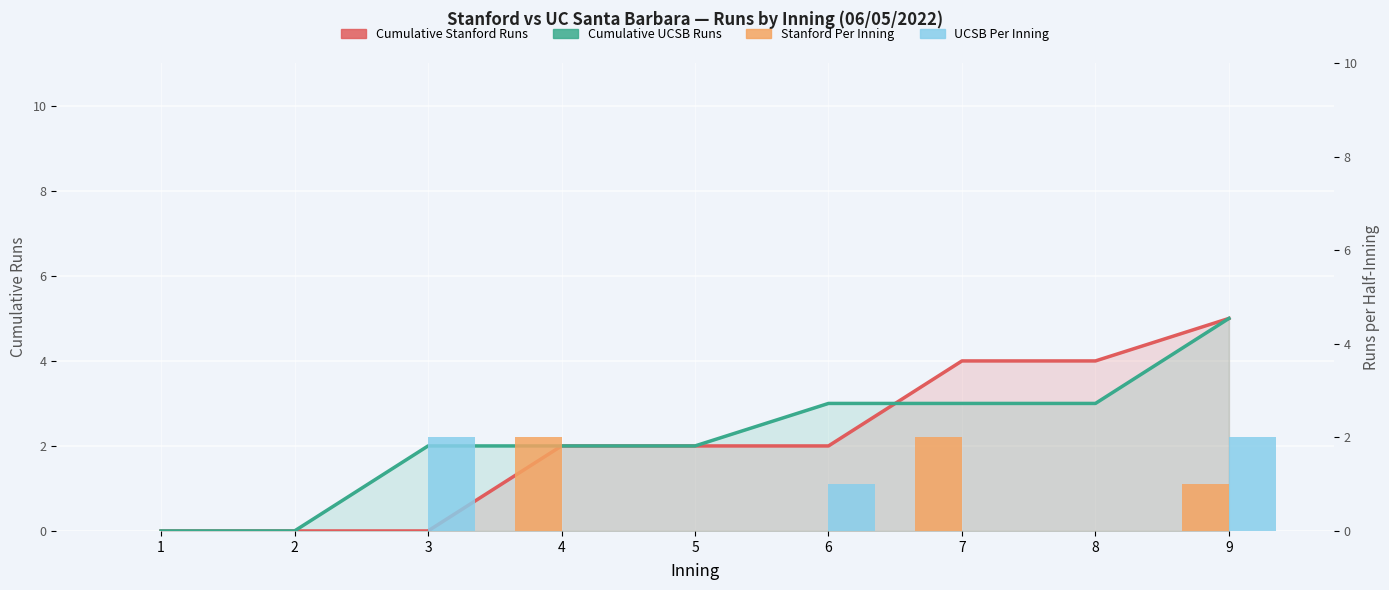

What is the difference between the maximum and minimum values in the UCSB series?

2